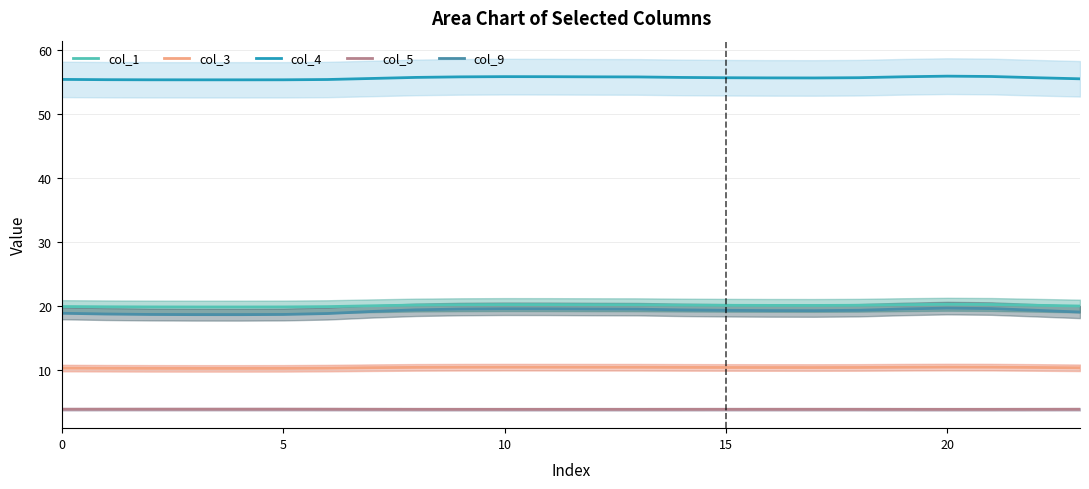

At which label does col_3 reach its peak?

20